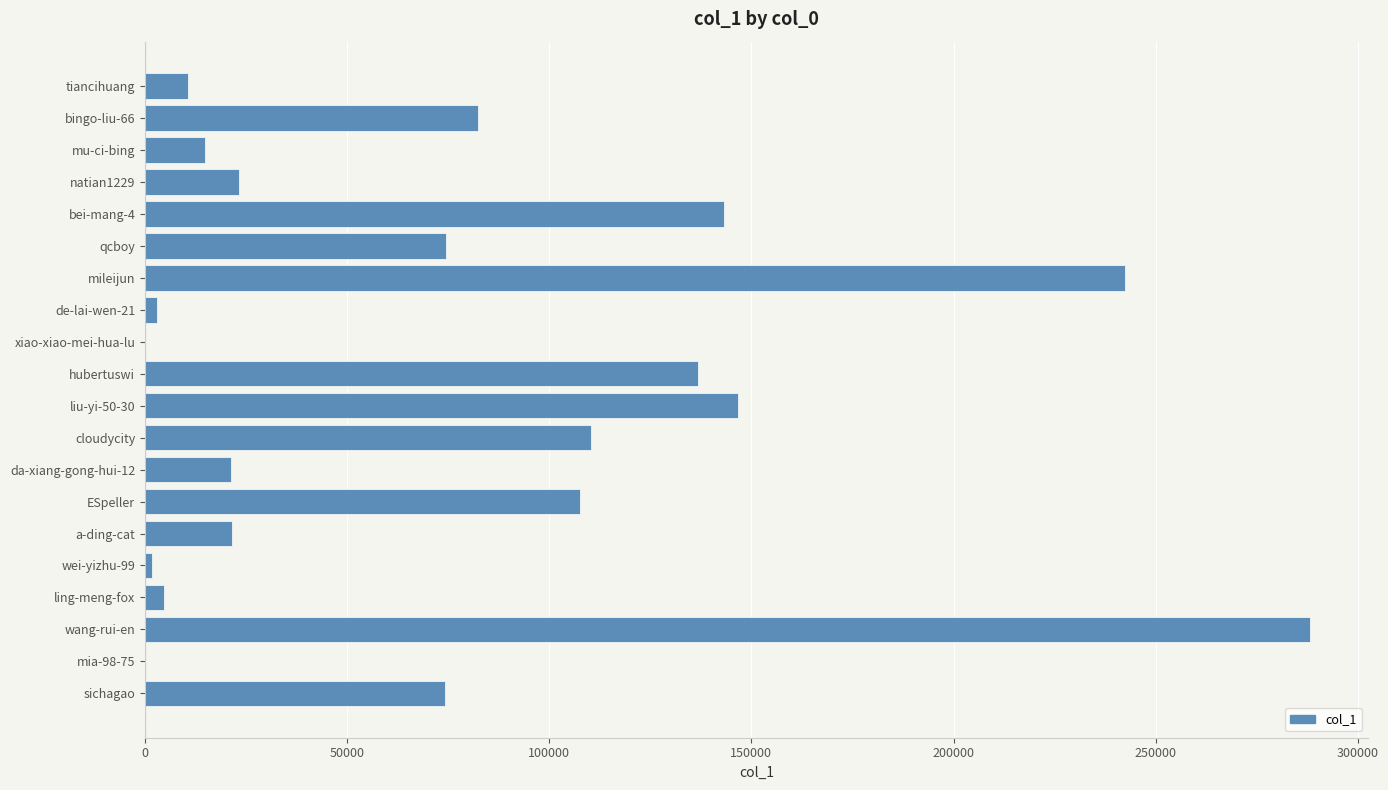

The value at wang-rui-en is 288134. True or false?

True